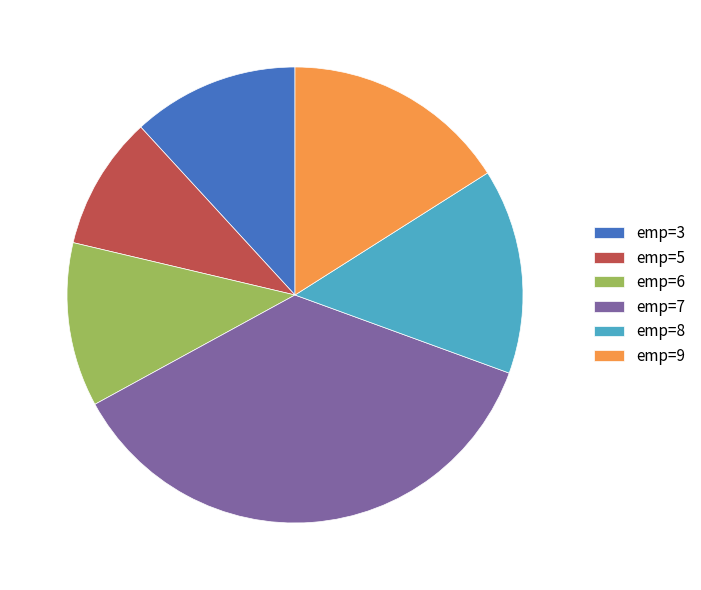

Is emp=7 the majority of the pie?

No